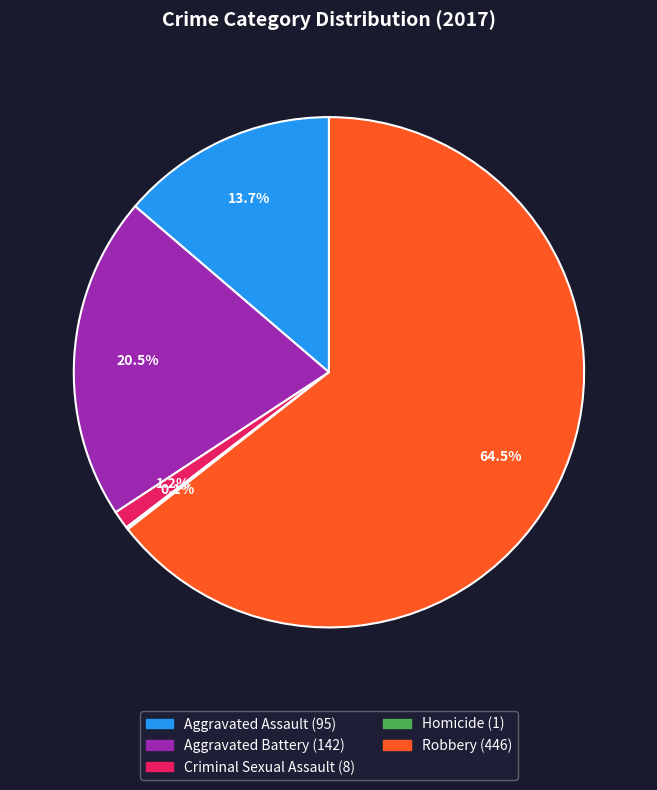

Is there any slice that represents more than half of the pie?

Yes